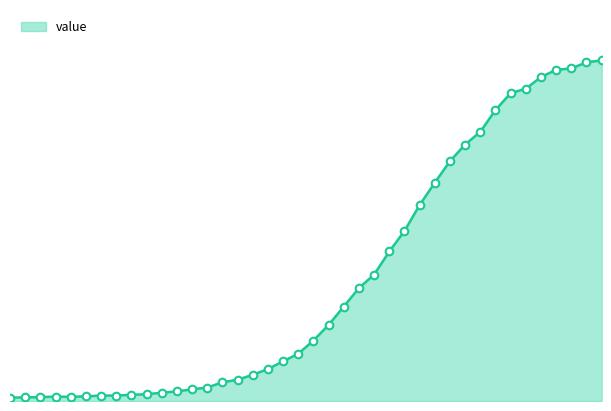

Is this an area chart (filled region under the line)?

Yes